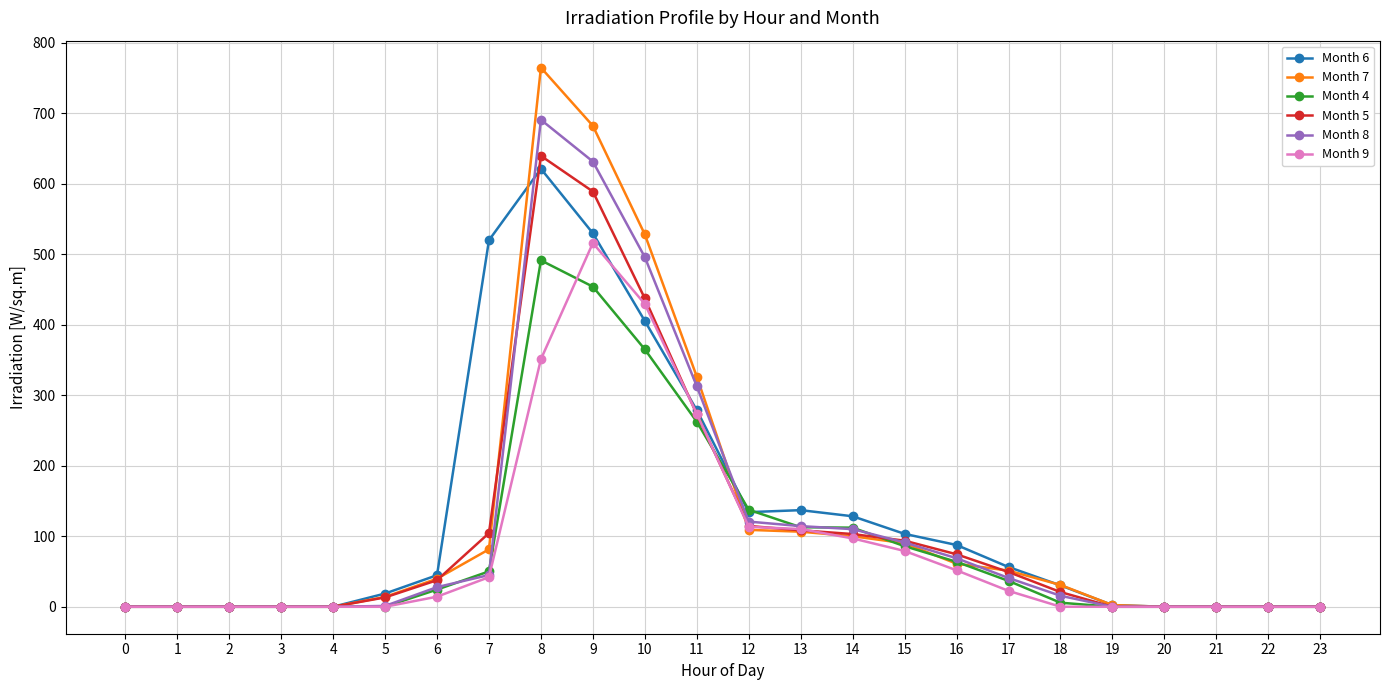

Which series has the widest spread of values?

Month 7